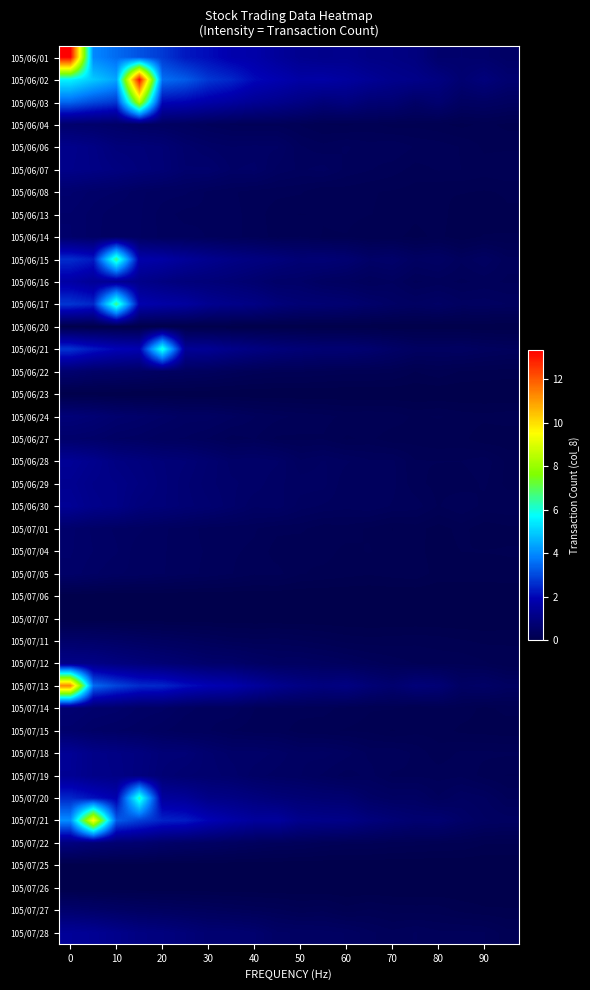

Reading right to left, extract all data points from this chart.

row_0: 0.5	0.6	0.6	0.6	1.0	1.0	1.1	1.2	1.2	1.3	1.5	1.7	1.8	2.1	2.3	2.8	3.1	3.5	3.9	13.3
row_1: 0.7	0.9	0.7	1.0	1.1	1.2	1.4	1.5	1.7	1.6	1.9	2.0	2.5	2.7	3.3	3.6	13.1	4.4	4.9	5.6
row_2: 0.4	0.4	0.4	0.7	0.5	0.7	0.7	1.0	0.9	1.0	1.2	1.4	1.6	1.7	1.9	2.0	8.5	2.7	3.0	3.4
row_3: 0.1	0.1	0.1	0.1	0.1	0.1	0.2	0.1	0.2	0.2	0.2	0.2	0.3	0.3	0.4	0.4	0.4	0.5	0.6	0.6
row_4: 0.1	0.1	0.2	0.2	0.3	0.3	0.3	0.3	0.3	0.3	0.5	0.5	0.5	0.5	0.6	0.8	0.8	0.9	1.1	1.2
row_5: 0.2	0.2	0.2	0.2	0.2	0.2	0.3	0.3	0.4	0.4	0.4	0.5	0.5	0.6	0.6	0.8	0.9	1.0	1.1	1.2
row_6: 0.1	0.1	0.1	0.1	0.1	0.2	0.2	0.2	0.2	0.2	0.2	0.2	0.3	0.3	0.4	0.4	0.4	0.5	0.5	0.6
row_7: 0.1	0.1	0.1	0.1	0.1	0.1	0.2	0.2	0.2	0.2	0.2	0.2	0.3	0.3	0.3	0.3	0.4	0.4	0.5	0.6
row_8: 0.1	0.1	0.1	0.1	0.1	0.1	0.1	0.2	0.2	0.2	0.2	0.2	0.3	0.3	0.3	0.3	0.4	0.4	0.5	0.6
row_9: 0.3	0.4	0.3	0.5	0.4	0.6	0.5	0.7	0.8	0.8	0.9	1.0	1.1	1.2	1.4	1.7	1.8	6.6	2.3	2.6
row_10: 0.3	0.3	0.2	0.3	0.2	0.4	0.3	0.4	0.4	0.5	0.5	0.7	0.8	0.8	0.9	1.0	1.2	1.3	1.4	1.7
row_11: 0.4	0.4	0.4	0.5	0.4	0.5	0.6	0.7	0.7	0.8	0.9	1.1	1.2	1.3	1.6	1.7	1.9	6.6	2.5	2.7
row_12: 0.0	0.0	0.0	0.0	0.0	0.0	0.0	0.0	0.0	0.0	0.0	0.0	0.0	0.0	0.0	0.0	0.0	0.0	0.0	0.0
row_13: 0.3	0.4	0.4	0.4	0.4	0.5	0.7	0.7	0.7	0.8	0.9	1.0	1.2	1.4	1.4	6.1	1.9	2.0	2.3	2.7
row_14: 0.1	0.1	0.1	0.1	0.1	0.2	0.2	0.2	0.2	0.2	0.2	0.2	0.3	0.3	0.4	0.4	0.5	0.5	0.6	0.7
row_15: 0.0	0.0	0.0	0.0	0.0	0.0	0.0	0.0	0.0	0.0	0.0	0.0	0.0	0.0	0.0	0.0	0.0	0.0	0.0	0.0
row_16: 0.1	0.1	0.1	0.2	0.1	0.2	0.2	0.2	0.2	0.2	0.3	0.3	0.4	0.4	0.4	0.5	0.6	0.6	0.8	0.8
row_17: 0.1	0.1	0.1	0.1	0.1	0.1	0.2	0.1	0.2	0.2	0.2	0.3	0.2	0.3	0.4	0.4	0.4	0.5	0.5	0.6
row_18: 0.1	0.2	0.2	0.2	0.2	0.3	0.3	0.4	0.4	0.4	0.5	0.6	0.6	0.7	0.8	0.8	0.9	1.0	1.2	1.4
row_19: 0.1	0.2	0.2	0.2	0.2	0.3	0.3	0.3	0.4	0.4	0.5	0.6	0.6	0.6	0.7	0.9	1.0	1.1	1.1	1.3
row_20: 0.2	0.2	0.3	0.2	0.3	0.3	0.4	0.3	0.4	0.4	0.5	0.5	0.6	0.7	0.8	0.8	0.9	1.1	1.2	1.4
row_21: 0.1	0.1	0.1	0.1	0.1	0.1	0.1	0.2	0.2	0.2	0.2	0.3	0.3	0.3	0.3	0.4	0.4	0.5	0.5	0.6
row_22: 0.1	0.1	0.1	0.1	0.1	0.1	0.2	0.1	0.2	0.2	0.2	0.3	0.3	0.3	0.3	0.4	0.4	0.5	0.5	0.6
row_23: 0.1	0.1	0.1	0.1	0.1	0.1	0.1	0.1	0.1	0.2	0.2	0.2	0.3	0.3	0.3	0.4	0.4	0.4	0.5	0.6
row_24: 0.0	0.0	0.0	0.0	0.0	0.0	0.0	0.0	0.0	0.0	0.0	0.0	0.0	0.0	0.0	0.0	0.0	0.0	0.0	0.0
row_25: 0.0	0.0	0.0	0.0	0.0	0.0	0.0	0.0	0.0	0.0	0.0	0.0	0.0	0.0	0.0	0.0	0.0	0.0	0.0	0.0
row_26: 0.1	0.1	0.1	0.1	0.1	0.1	0.1	0.1	0.2	0.2	0.2	0.2	0.2	0.3	0.3	0.4	0.4	0.5	0.5	0.6
row_27: 0.1	0.2	0.2	0.2	0.2	0.2	0.3	0.3	0.4	0.4	0.4	0.5	0.6	0.6	0.7	0.8	0.9	1.0	1.1	1.1
row_28: 0.4	0.5	0.5	0.8	0.8	0.7	0.8	1.0	0.9	1.1	1.2	1.5	1.8	1.9	2.2	2.5	2.6	2.9	3.5	11.3
row_29: 0.1	0.1	0.1	0.2	0.1	0.2	0.2	0.2	0.2	0.2	0.2	0.3	0.4	0.3	0.4	0.5	0.5	0.6	0.6	0.7
row_30: 0.1	0.1	0.1	0.1	0.1	0.1	0.1	0.2	0.2	0.2	0.2	0.2	0.3	0.3	0.3	0.4	0.4	0.5	0.5	0.6
row_31: 0.2	0.2	0.2	0.2	0.2	0.3	0.3	0.4	0.4	0.4	0.5	0.6	0.6	0.6	0.8	0.8	1.0	1.1	1.1	1.4
row_32: 0.2	0.2	0.2	0.2	0.3	0.2	0.3	0.3	0.4	0.4	0.4	0.5	0.6	0.7	0.7	0.8	1.0	1.1	1.1	1.4
row_33: 0.3	0.4	0.4	0.3	0.4	0.4	0.5	0.7	0.7	0.8	0.8	0.9	1.1	1.1	1.4	1.5	6.3	1.8	2.2	2.5
row_34: 0.4	0.4	0.5	0.7	0.7	0.8	0.9	1.1	1.1	1.2	1.5	1.5	1.7	2.0	2.3	2.4	2.9	3.3	9.6	4.0
row_35: 0.1	0.1	0.2	0.2	0.2	0.2	0.2	0.2	0.2	0.3	0.3	0.4	0.4	0.5	0.5	0.6	0.7	0.7	0.8	1.0
row_36: 0.0	0.0	0.0	0.0	0.0	0.0	0.0	0.0	0.0	0.0	0.0	0.0	0.0	0.0	0.0	0.0	0.0	0.0	0.0	0.0
row_37: 0.0	0.0	0.0	0.0	0.0	0.0	0.0	0.0	0.0	0.0	0.0	0.0	0.0	0.0	0.0	0.0	0.0	0.0	0.0	0.0
row_38: 0.1	0.1	0.1	0.1	0.1	0.1	0.2	0.1	0.2	0.2	0.2	0.3	0.3	0.3	0.4	0.4	0.4	0.5	0.5	0.6
row_39: 0.2	0.3	0.3	0.3	0.3	0.3	0.3	0.4	0.4	0.5	0.5	0.6	0.7	0.7	0.8	0.9	1.0	1.2	1.3	1.4